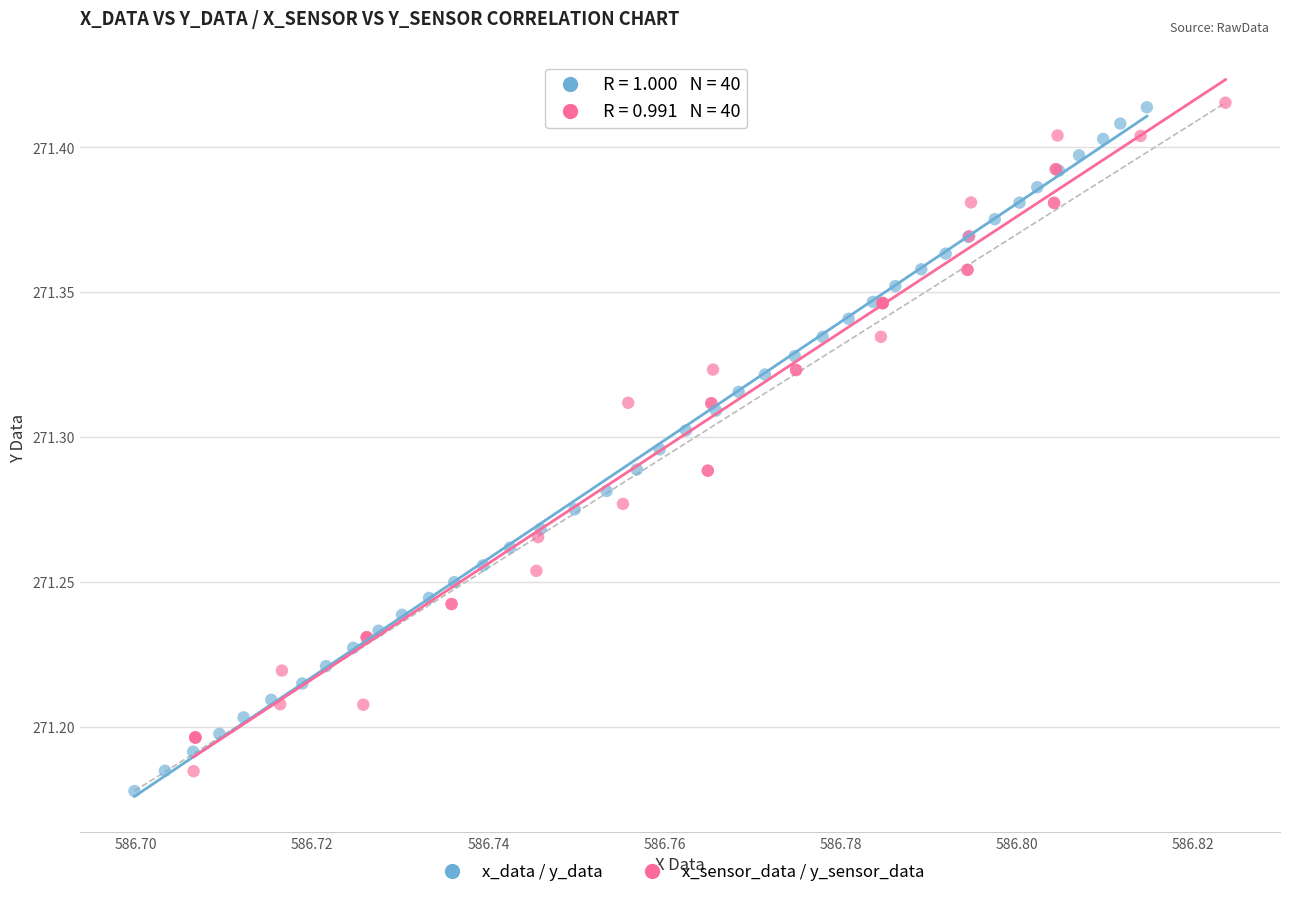

Which series has the widest spread of Y values?

x_data / y_data